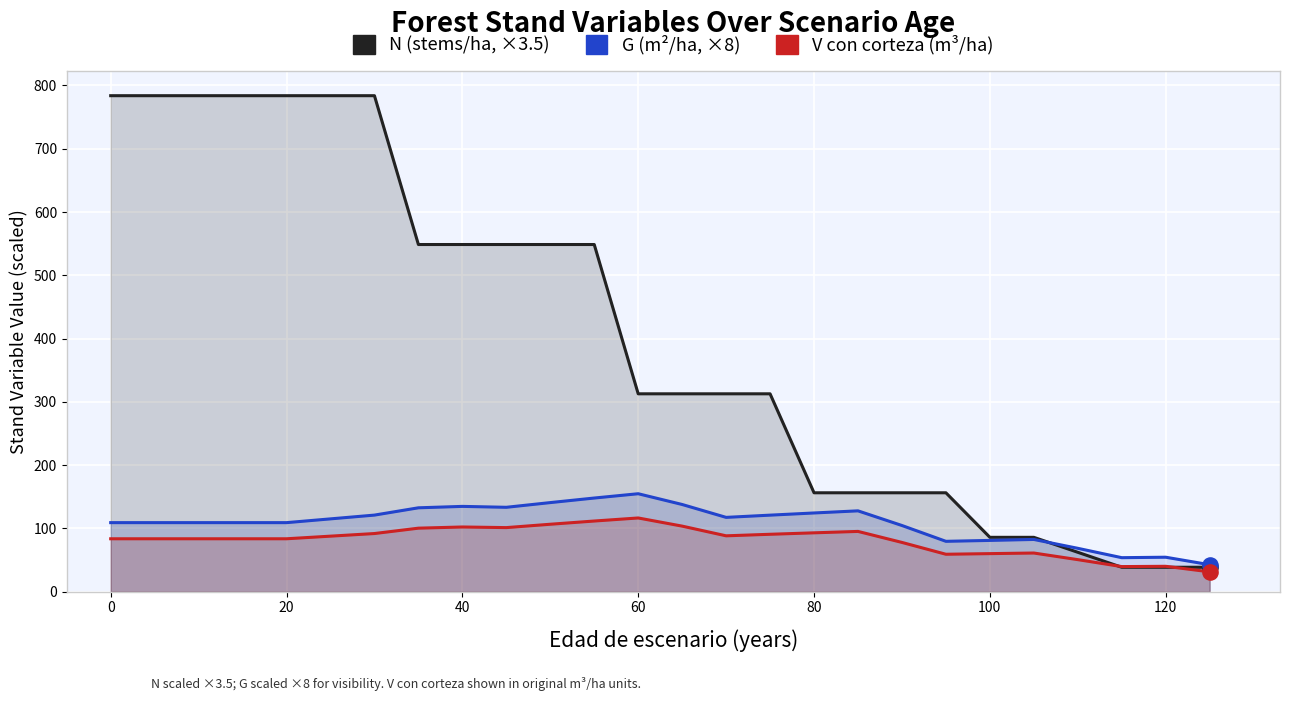

Which series has the widest spread of Y values?

N